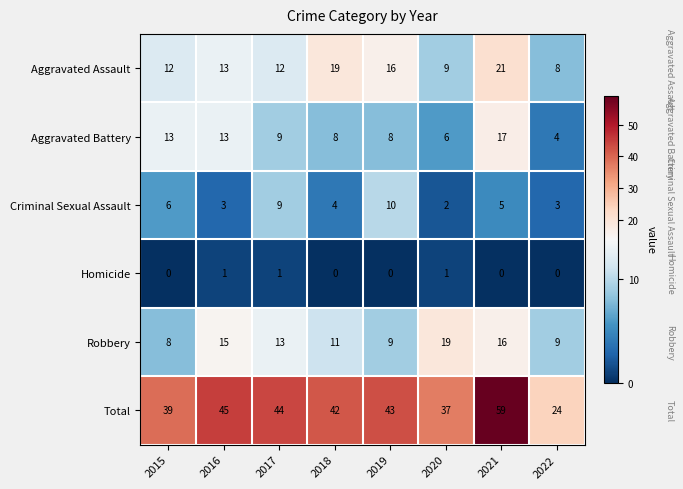

Which series changed the most between 2019 and 2020?

Robbery